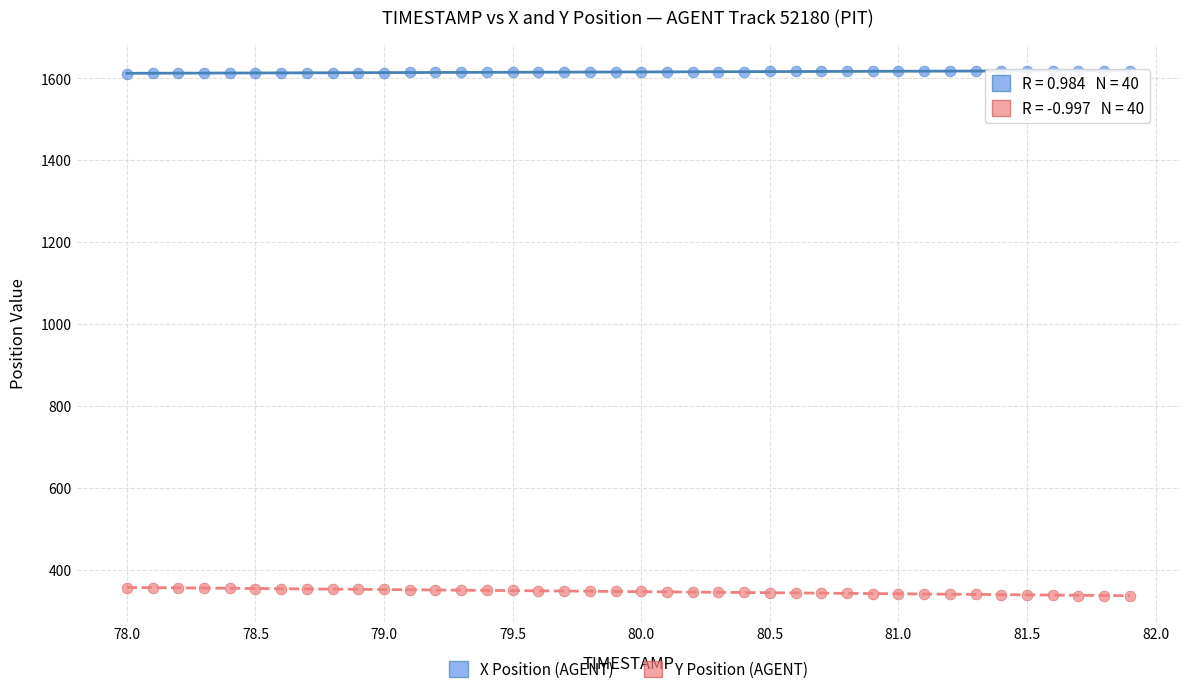

Across all data points, what is the range of Y values (max minus min)?

1282.9